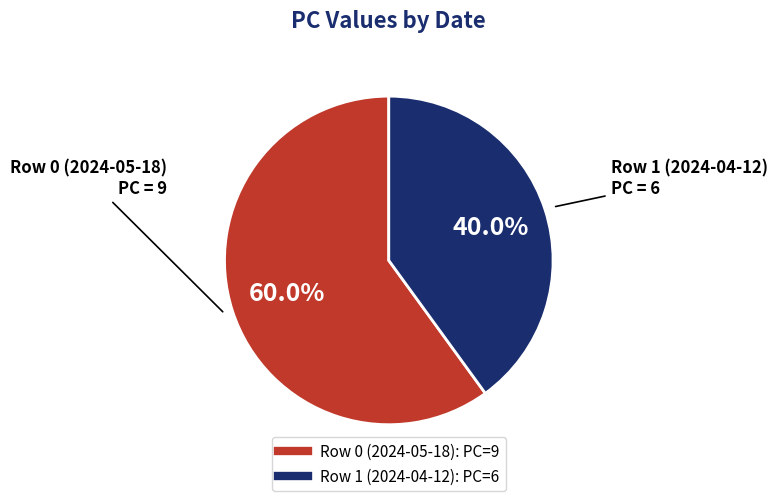

How many segments does this pie chart have?

2